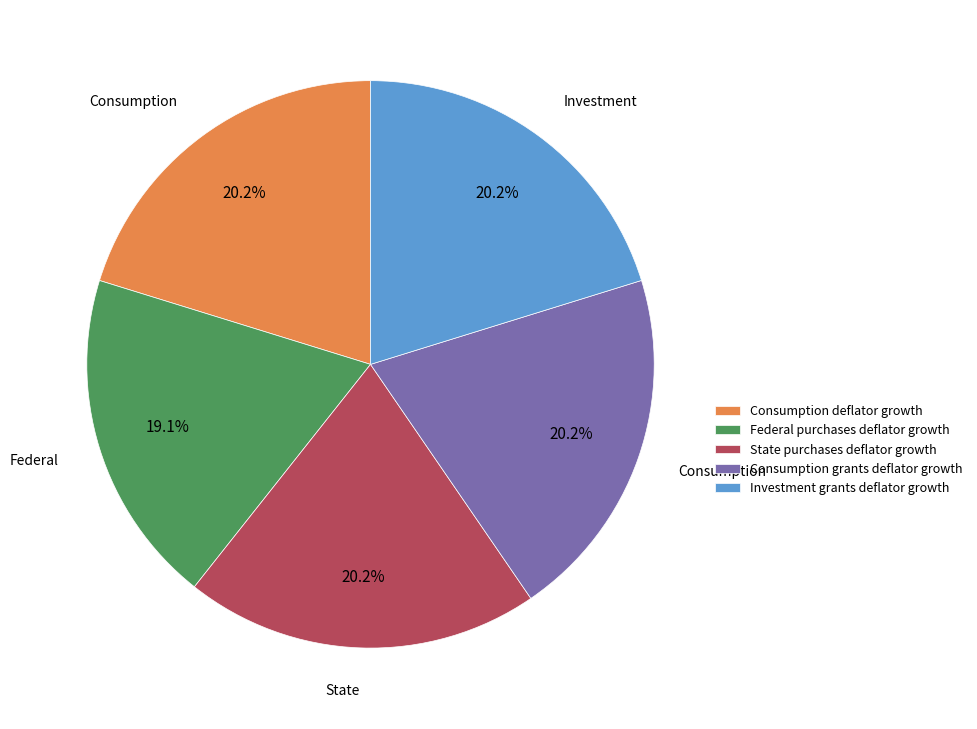

Is the sum of Consumption grants deflator growth and Consumption deflator growth greater than half?

No